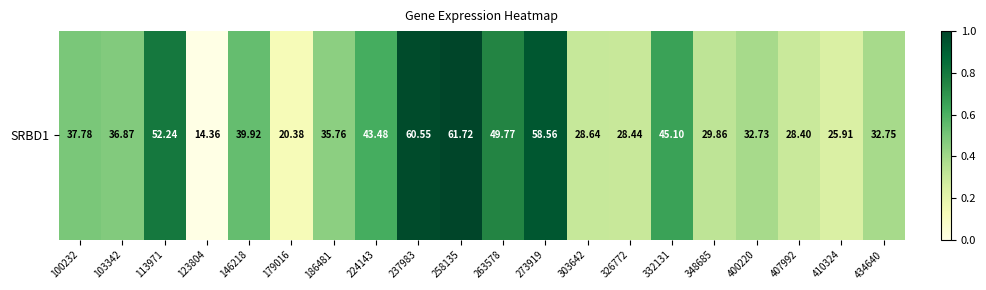

Which category has the lowest value across all series?

123804